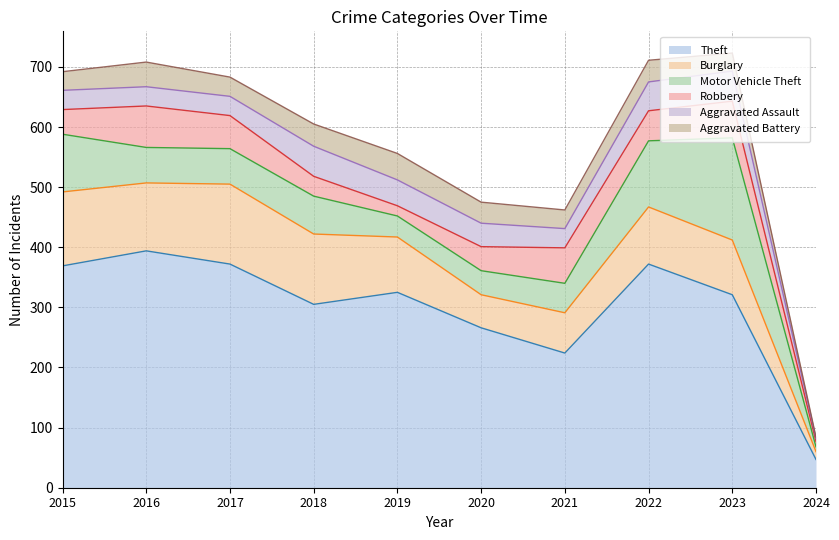

The Burglary series shows 19 at 2024. True or false?

False